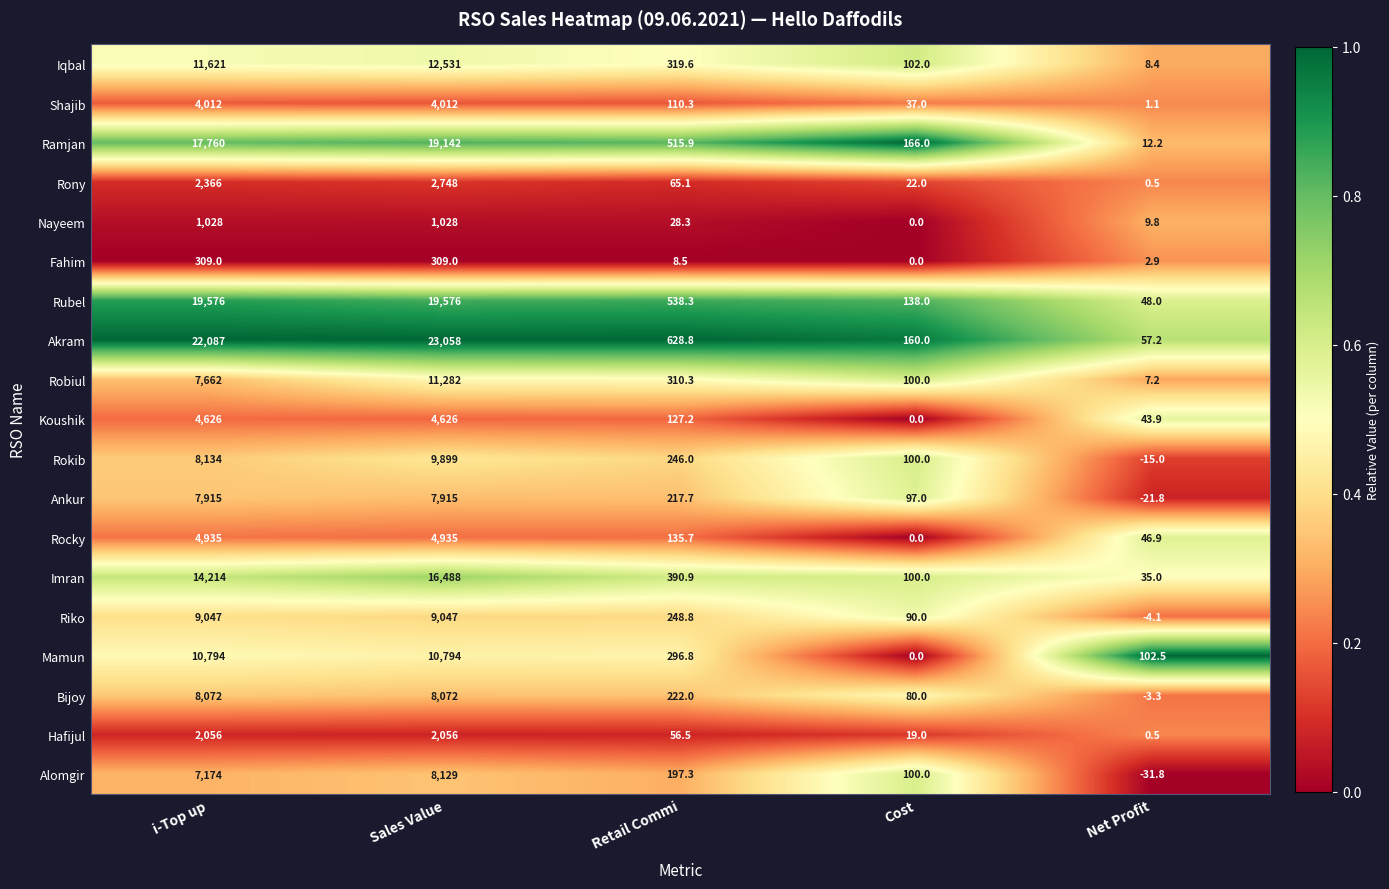

Is it true that Robiul equals 310.3 at Retail Commi?

True